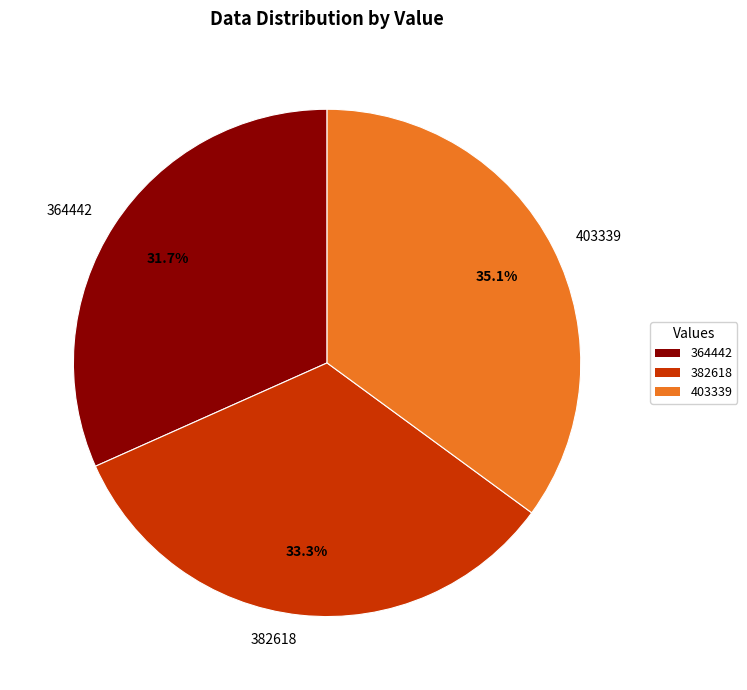

Approximately how many times larger is the value at 403339 compared to 364442?

1.1